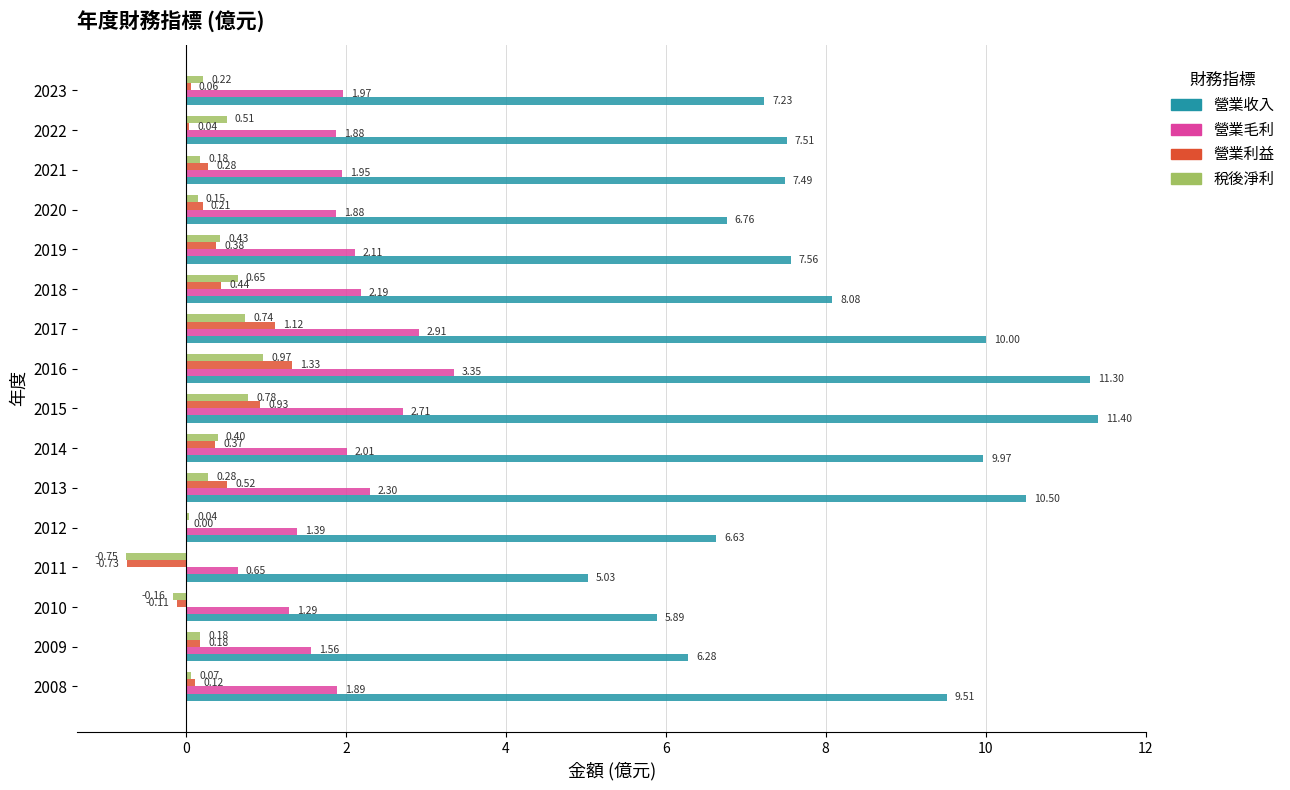

What are all the series names shown in the legend?

營業收入, 營業毛利, 營業利益, 稅後淨利